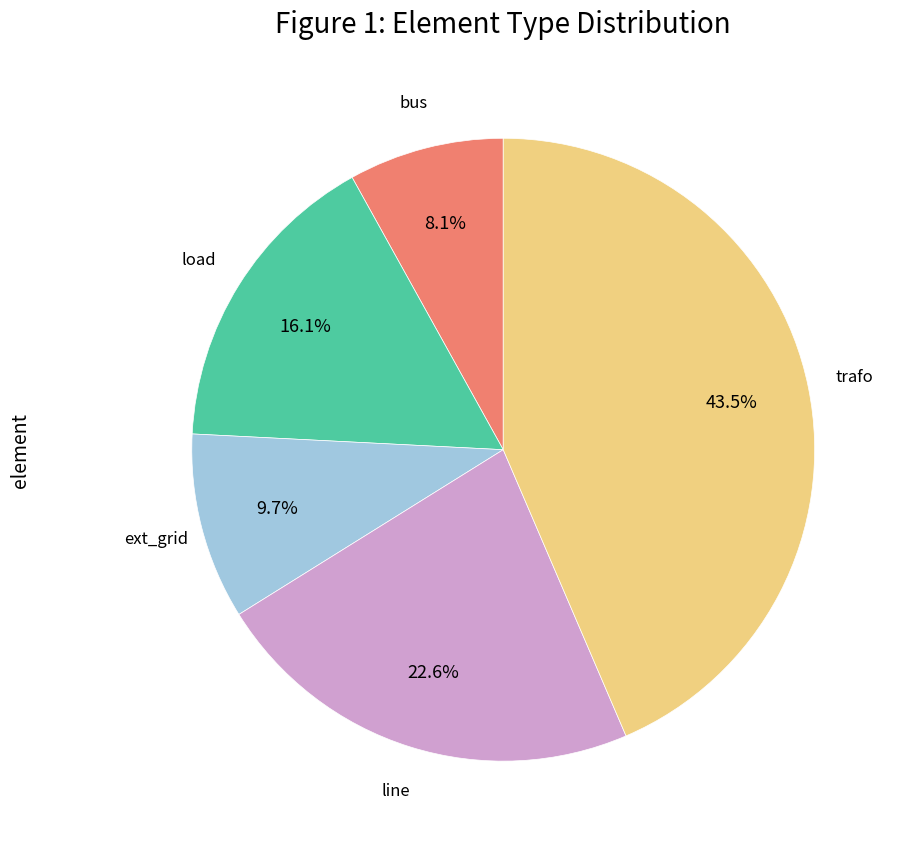

To the nearest percent, what is the difference between the largest and smallest slice percentages?

35%